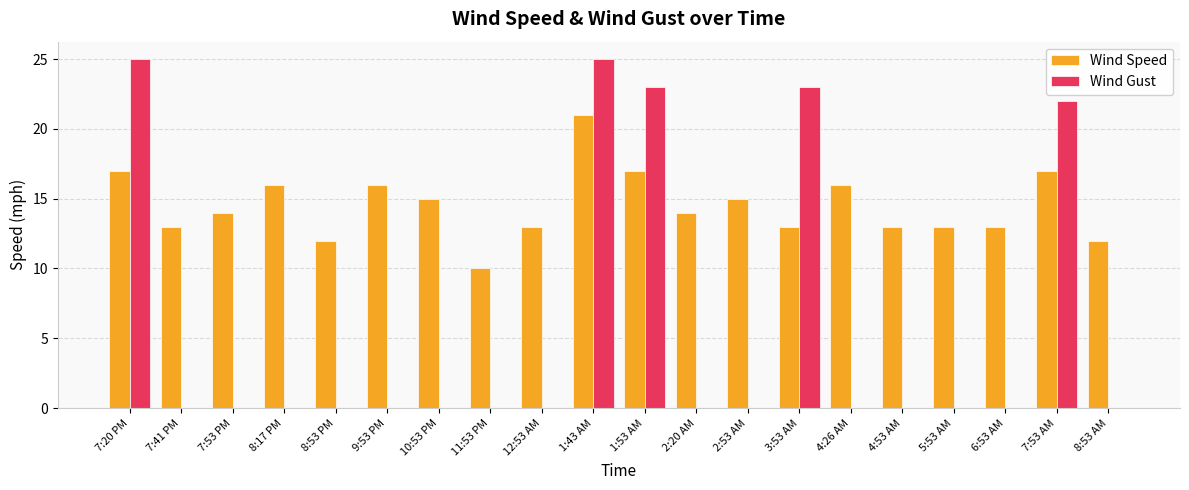

Are the bars horizontal?

No